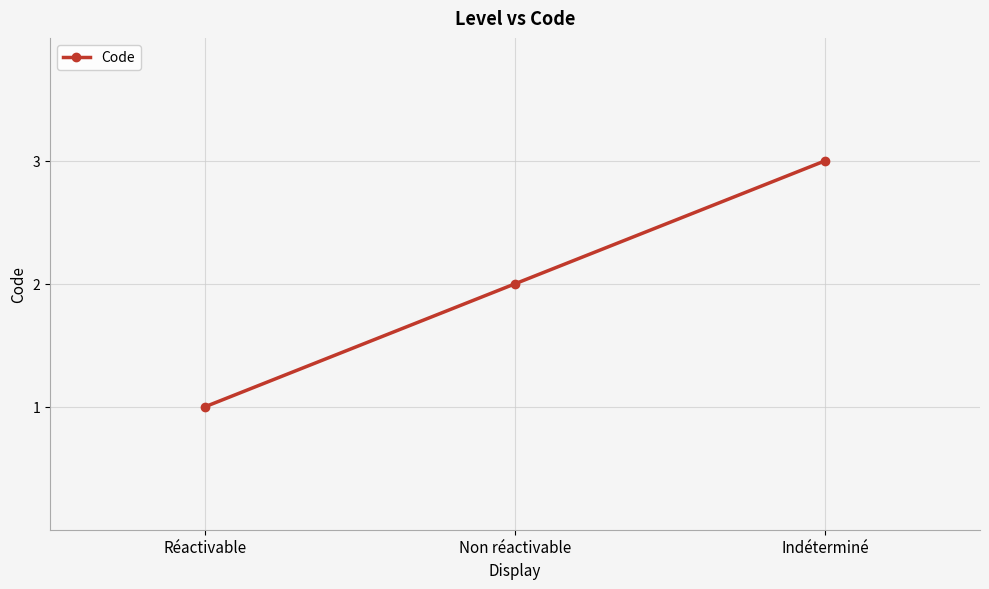

What is the label of the 2nd point from the right?

Non réactivable